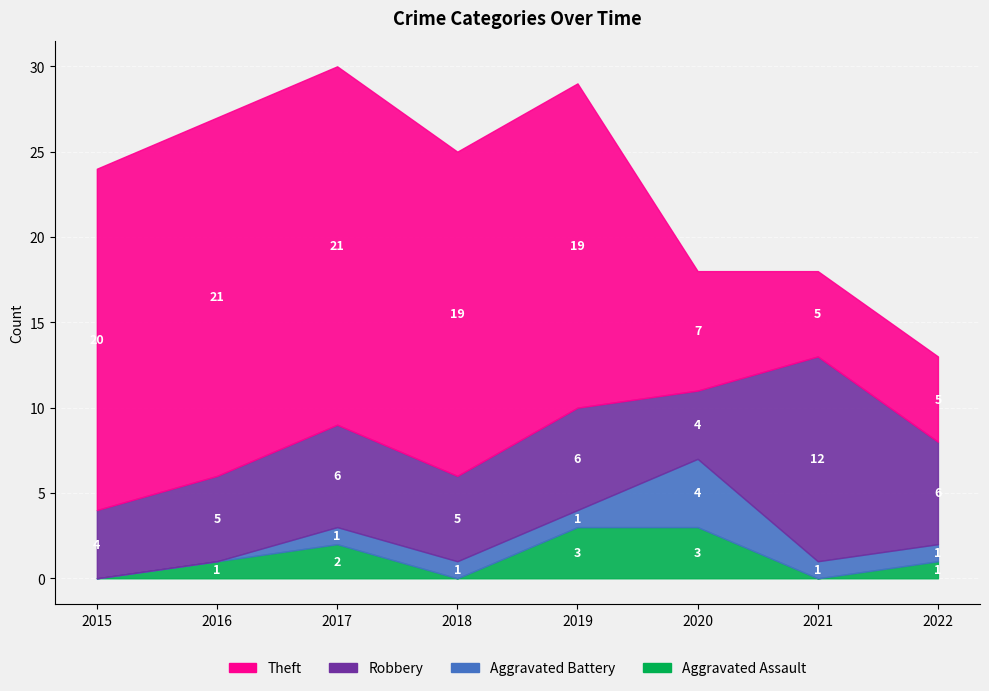

What is the total value across all series at 2021?

18